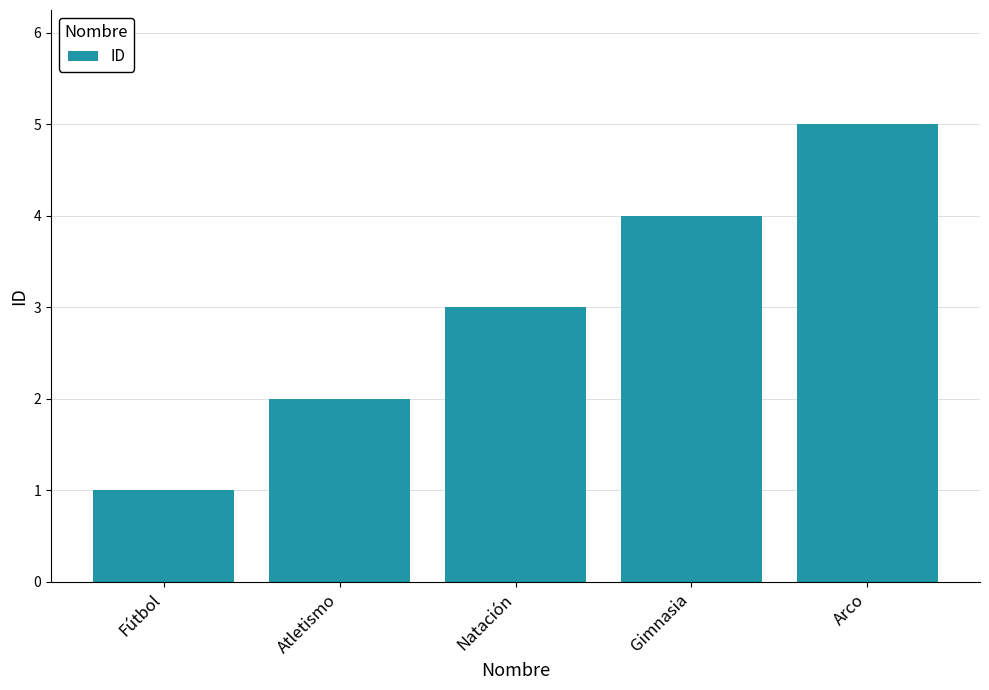

Is it true that the value at Gimnasia is 4?

True